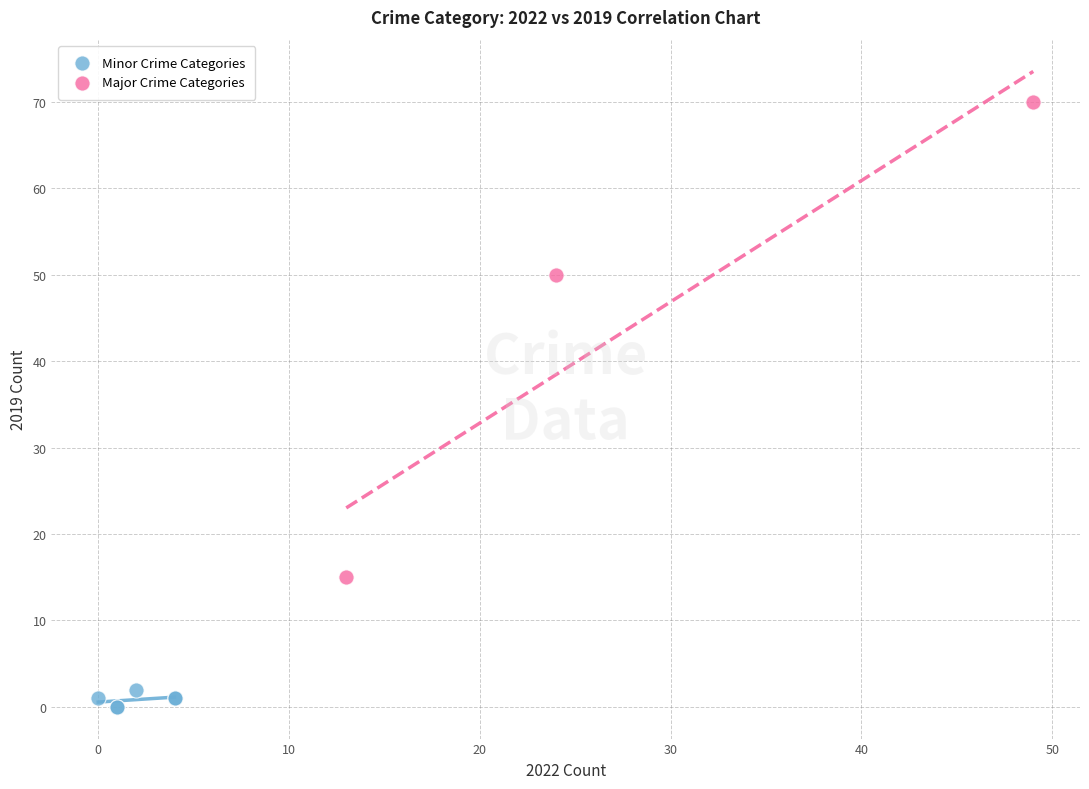

Which series contains the lowest Y value?

Minor Crime Categories